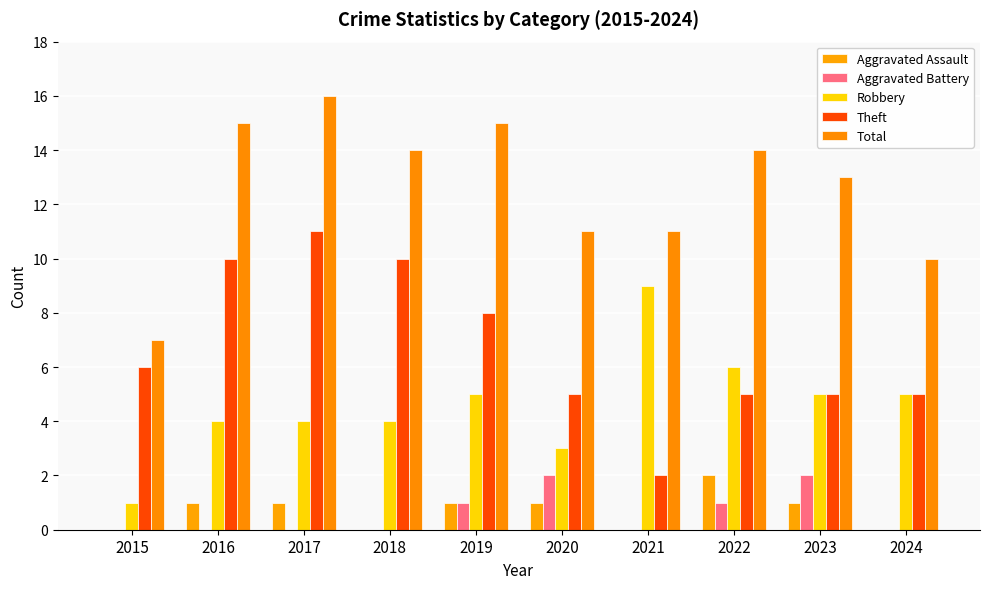

List the labels in order of Robbery value, largest first.

2021, 2022, 2019, 2023, 2024, 2016, 2017, 2018, 2020, 2015